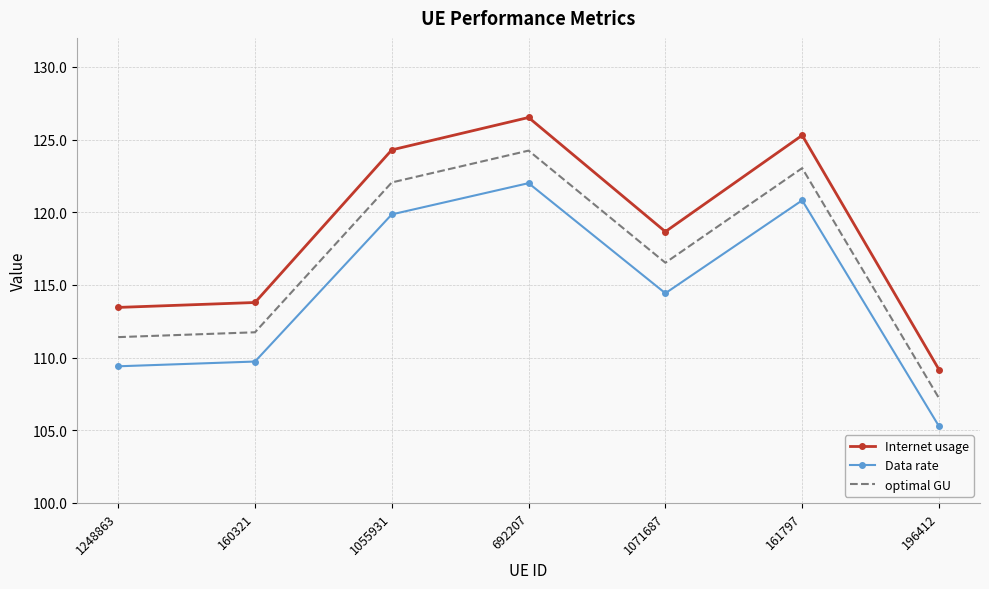

Where is the first local maximum for Internet usage?

692207